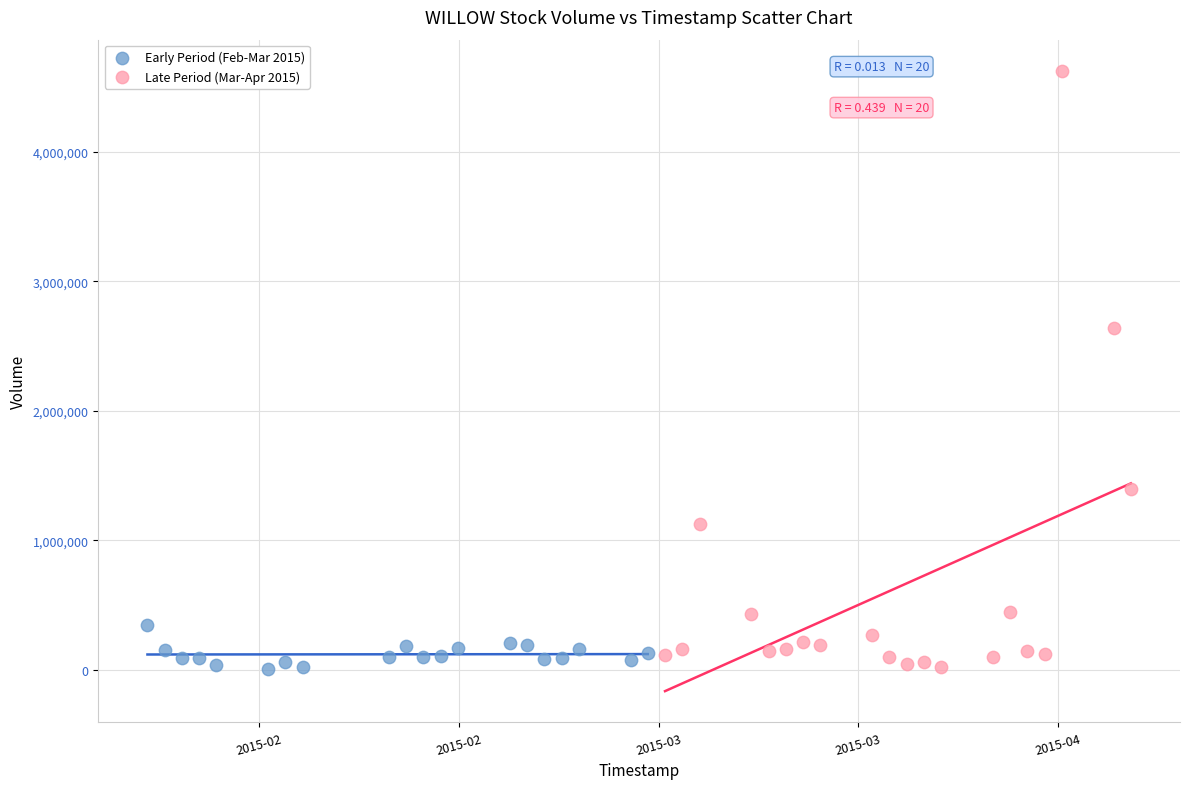

Which series contains the highest Y value?

Late Period (Mar-Apr 2015)